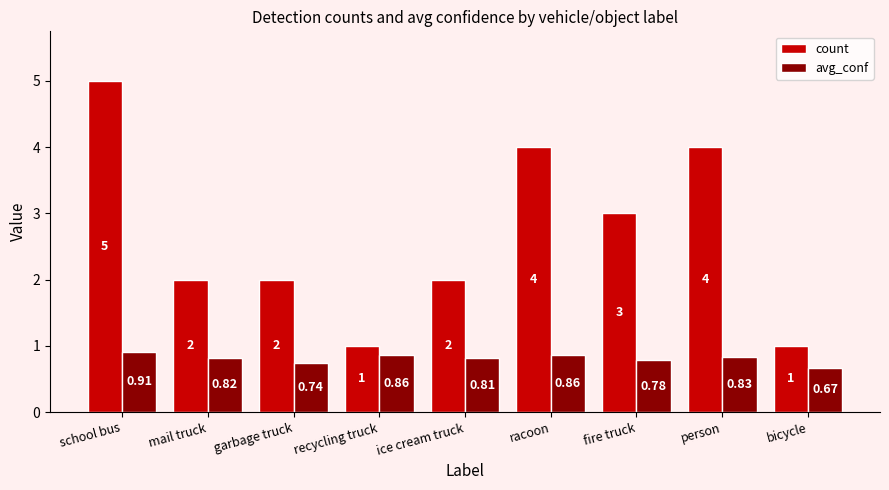

Count the count values in the range 2 to 4.

6